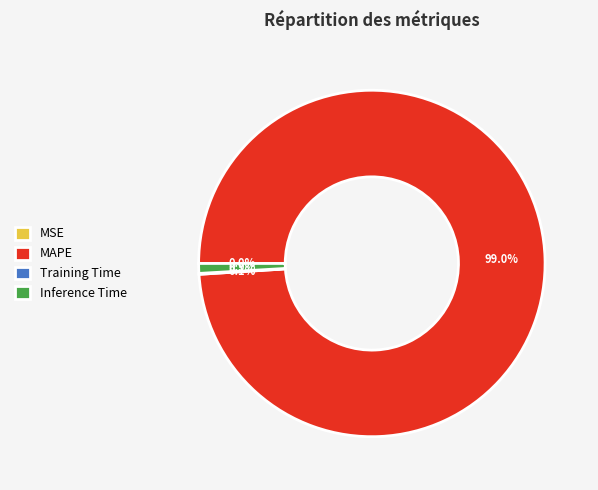

Does MAPE represent more than half of the total?

Yes